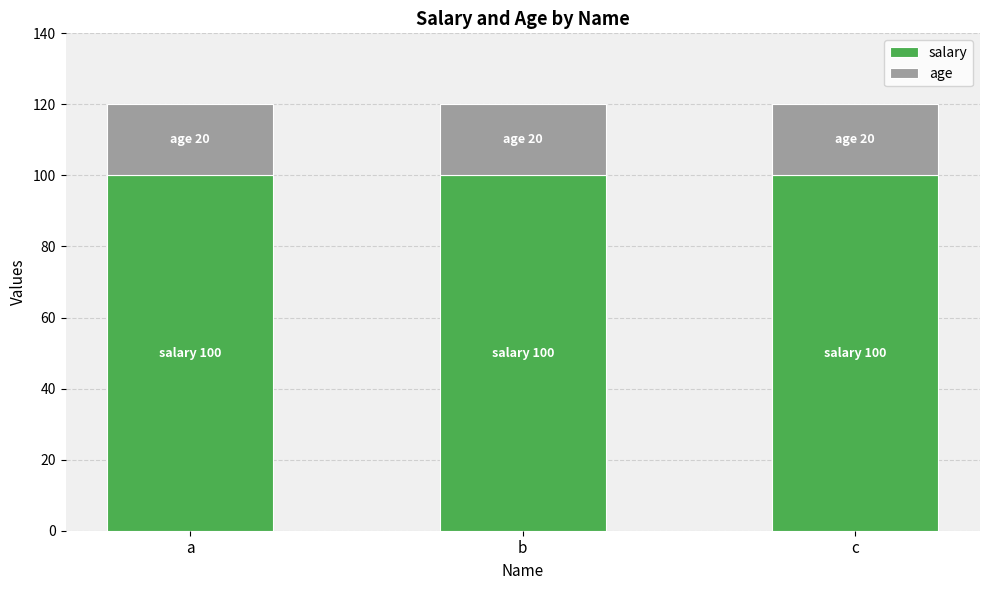

What is the sum of the salary values at b and a?

200